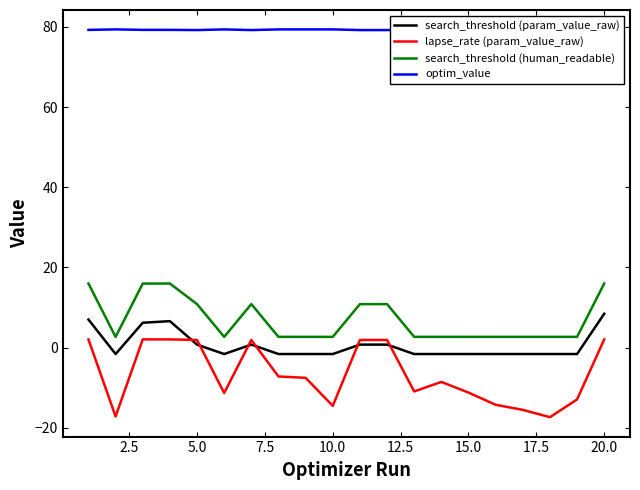

True or false: search_threshold (param_value_raw) and optim_value cross at least once.

False